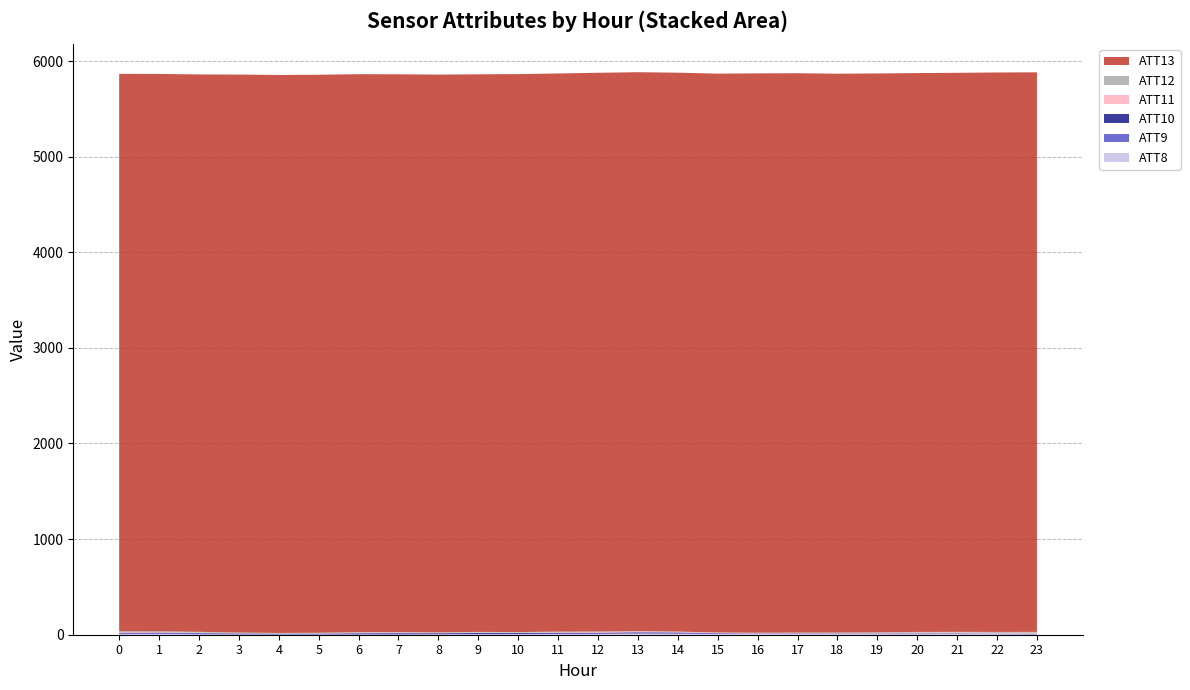

Reading left to right, transcribe all the data shown in this chart.

ATT8: 5.1	6.5	4.0	1.4	1.2	0.9	1.3	1.1	3.2	4.8	5.2	6.3	6.4	10.8	8.7	7.2	6.5	5.9	6.1	5.9	5.2	6.6	4.8	2.6
ATT9: 9.3	9.0	7.4	7.0	4.5	5.1	7.4	6.6	4.2	3.2	3.4	4.3	5.4	7.6	8.7	8.0	6.5	6.4	6.4	6.0	6.5	8.0	5.3	4.4
ATT10: 7.2	7.1	6.4	5.3	5.2	5.7	7.3	8.5	8.5	10.3	9.5	10.3	9.4	7.2	6.2	1.6	0.8	2.4	1.5	2.0	2.9	0.6	1.4	3.7
ATT11: 6.9	5.9	4.5	3.1	2.1	2.7	5.8	6.4	4.3	4.9	3.7	5.9	6.9	8.4	6.8	5.4	4.5	3.7	3.7	4.7	7.1	8.2	7.6	10.2
ATT12: 7.6	8.0	7.9	6.0	5.7	6.2	5.5	4.8	5.1	6.3	6.0	5.9	5.8	3.8	2.4	1.4	2.6	3.9	5.3	6.5	7.5	6.5	10.3	8.8
ATT13: 5830.0	5828.3	5829.7	5835.5	5835.7	5836.0	5835.2	5834.1	5832.9	5831.9	5835.5	5837.1	5843.3	5845.4	5845.2	5844.6	5850.1	5850.2	5844.6	5844.9	5844.8	5846.9	5850.8	5852.3